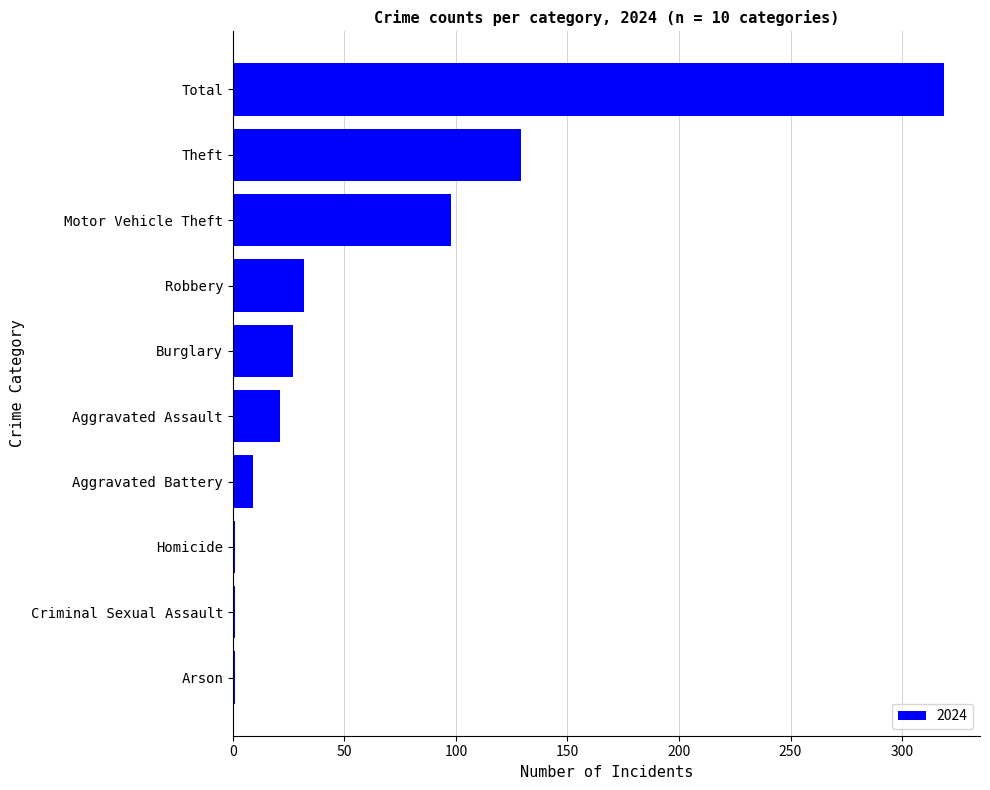

At which label is the value closest to 160?

Theft